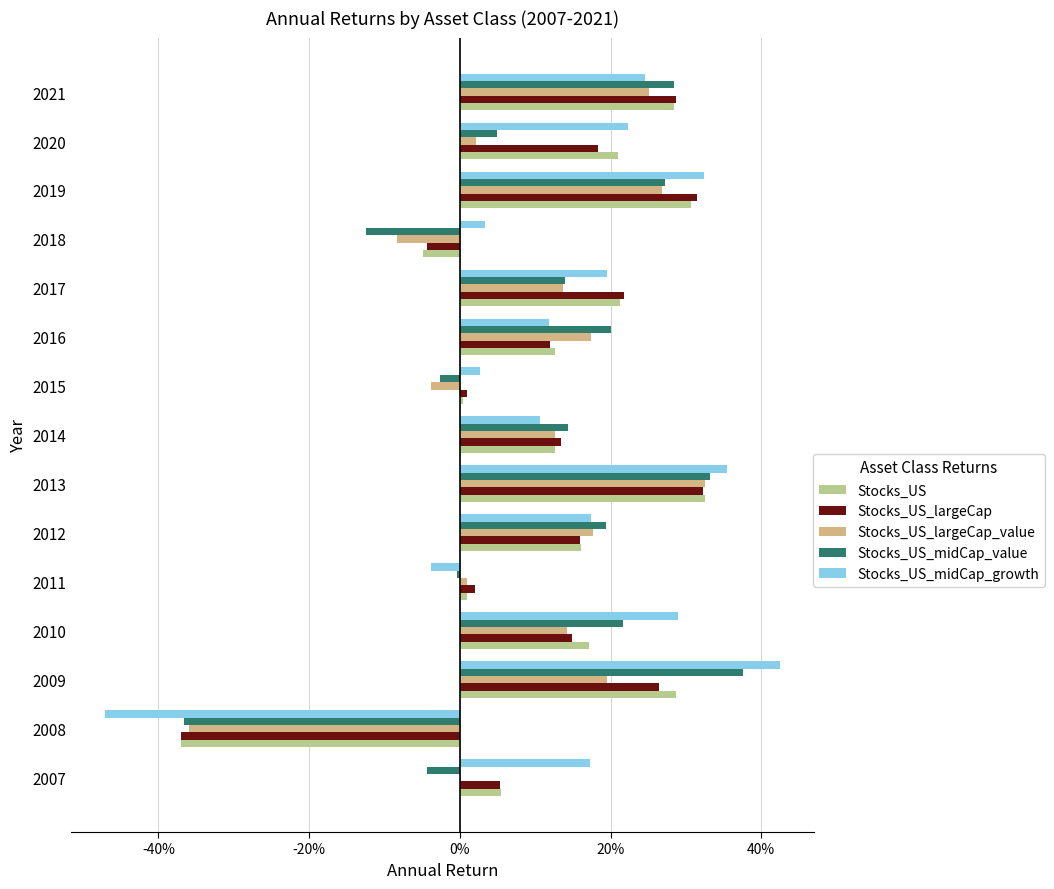

What are all the series names shown in the legend?

Stocks_US, Stocks_US_largeCap, Stocks_US_largeCap_value, Stocks_US_midCap_value, Stocks_US_midCap_growth